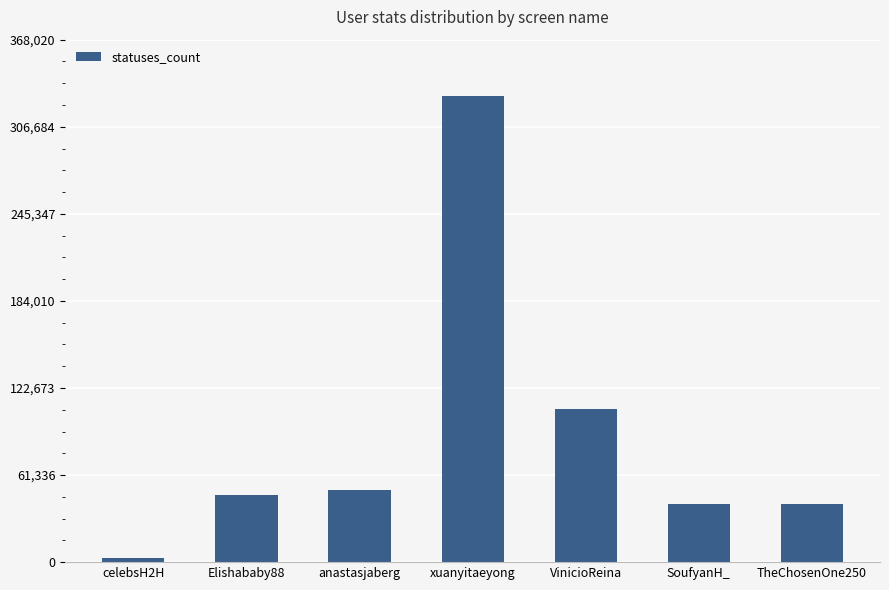

What is the change in value from anastasjaberg to SoufyanH_?

-9768